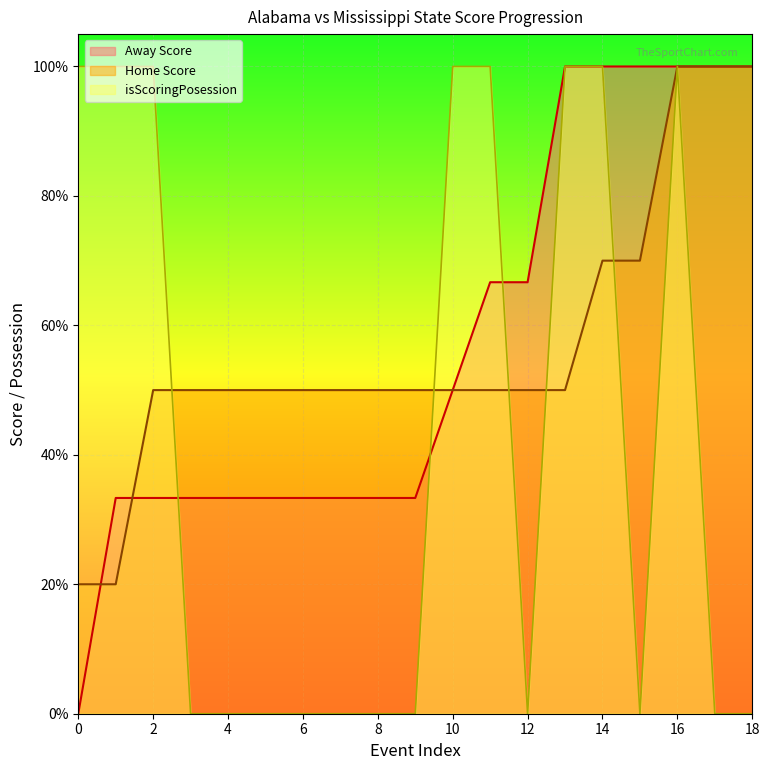

At which category is the sum across all series the highest?

16